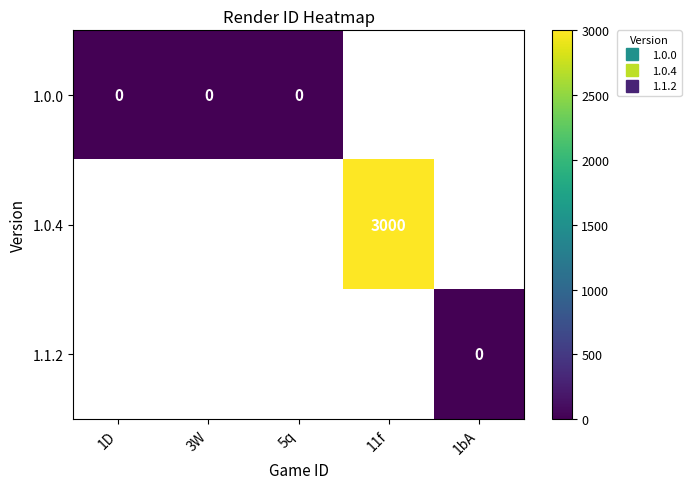

How many distinct data groups are displayed?

3